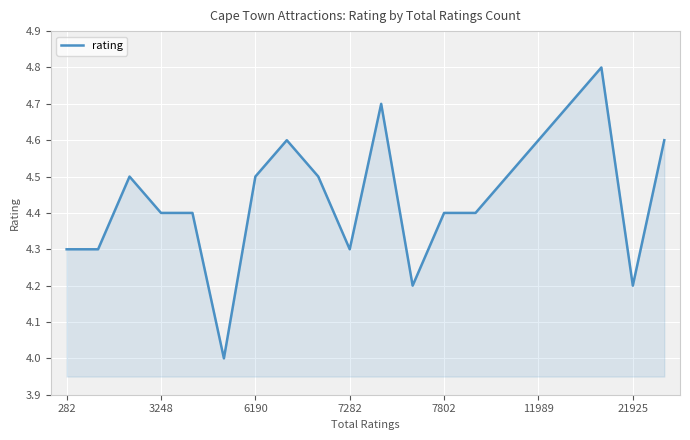

What is the greatest value displayed?

4.8